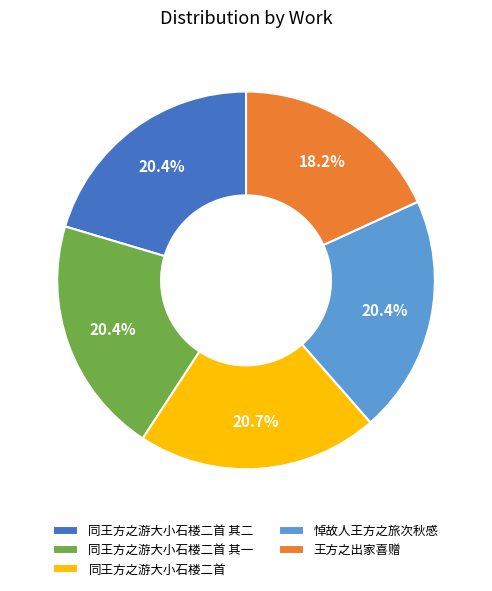

Count the number of slices in the pie.

5